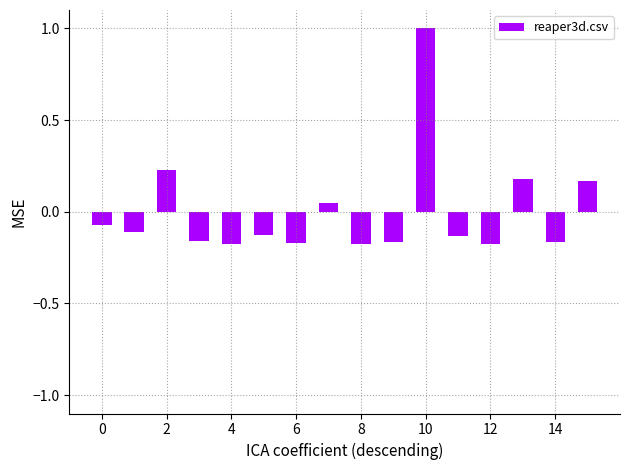

What is the difference between the maximum and minimum values?

1.2